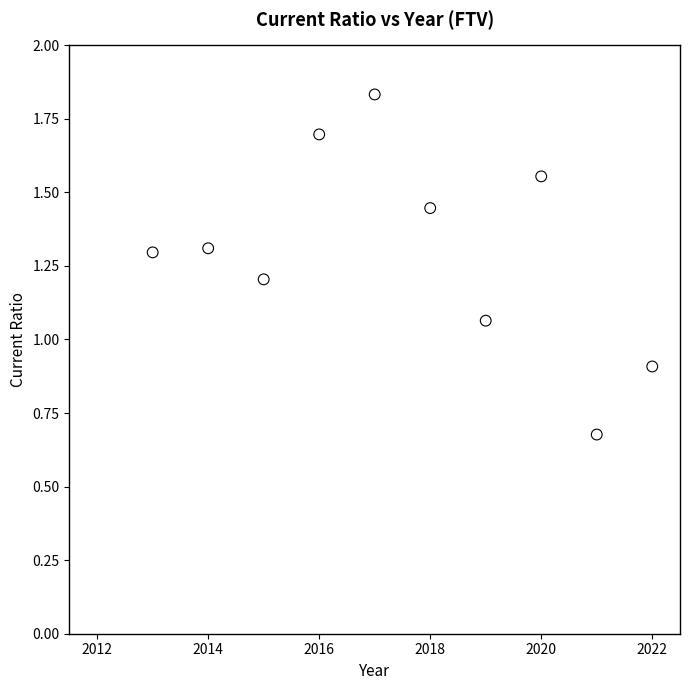

What is the range of Y values (max minus min)?

1.2